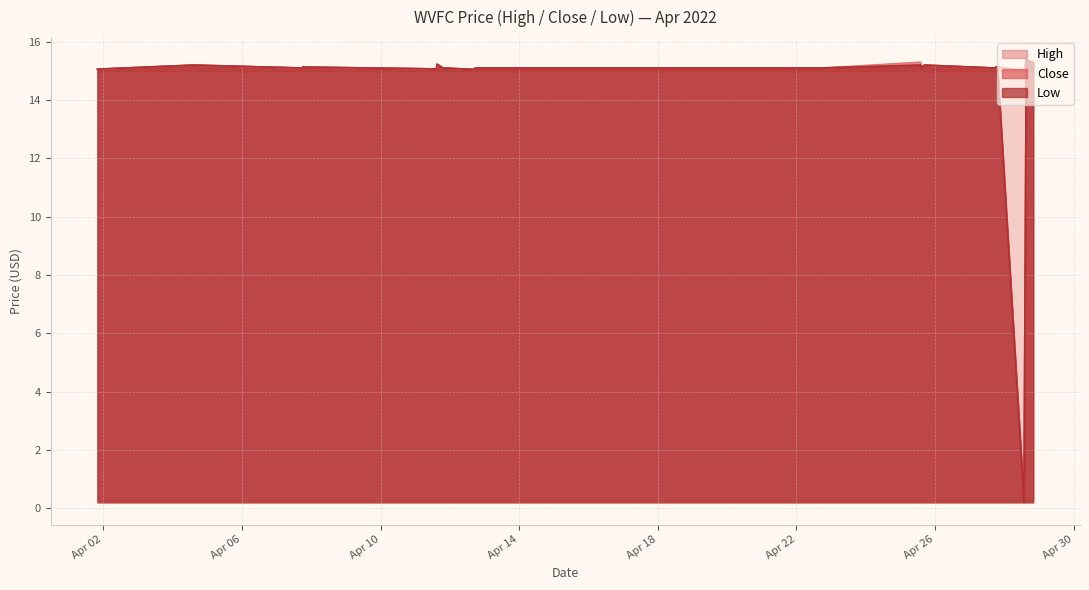

Is it true that close equals 15.1 at 2022-04-25 15:00:00?

True